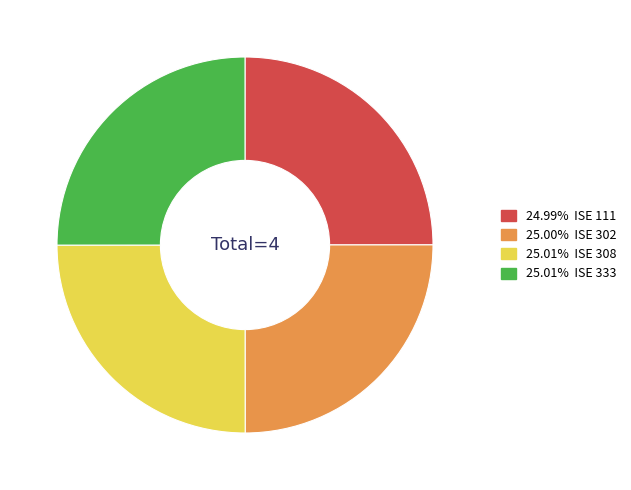

Does any single category account for the majority?

No